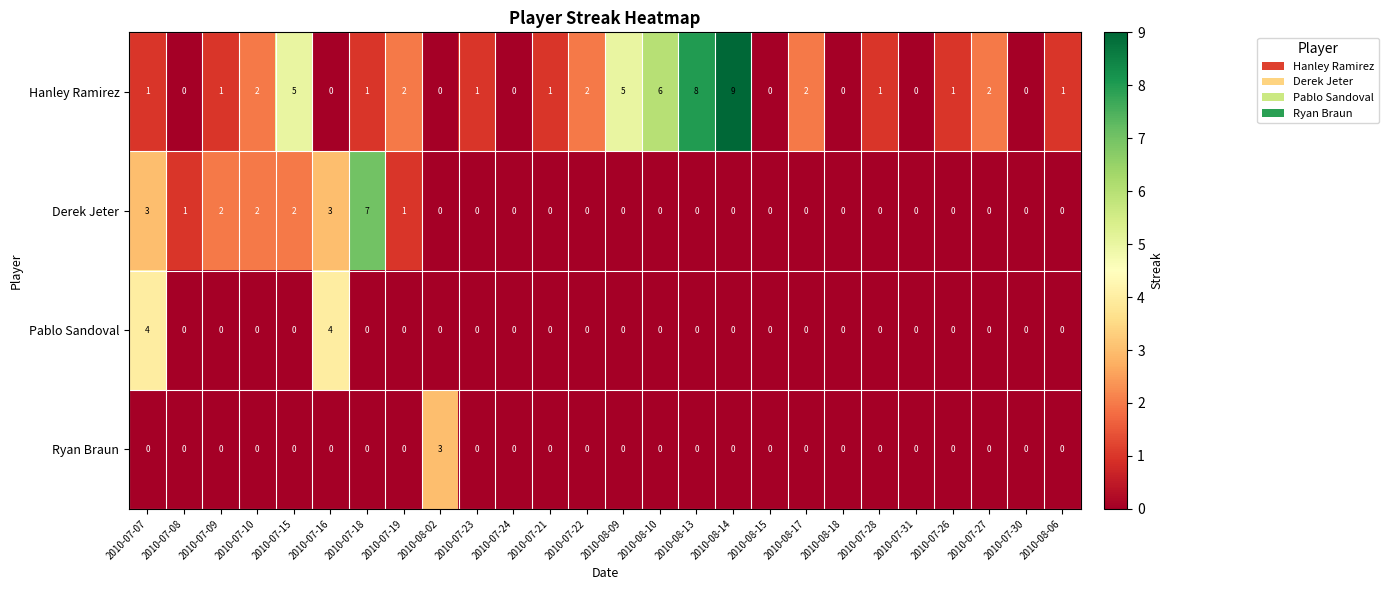

List the series in order of their peak value, highest first.

Hanley Ramirez, Derek Jeter, Pablo Sandoval, Ryan Braun